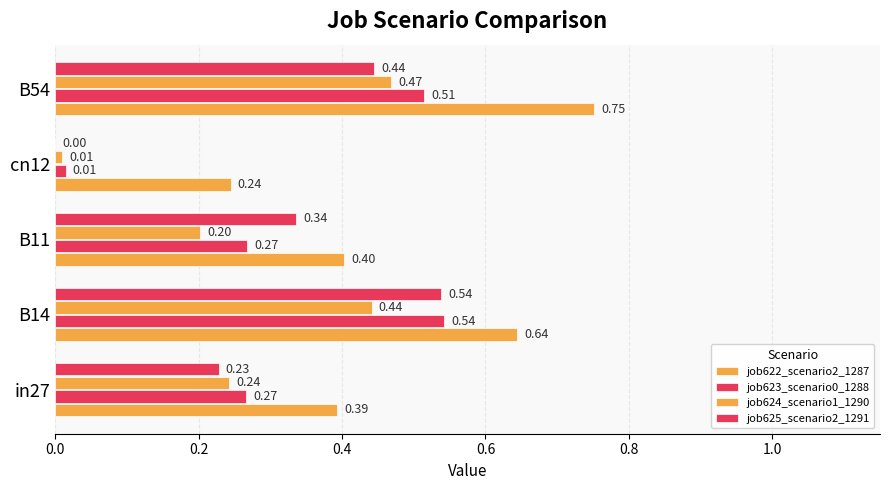

How many data points does each series have?

5